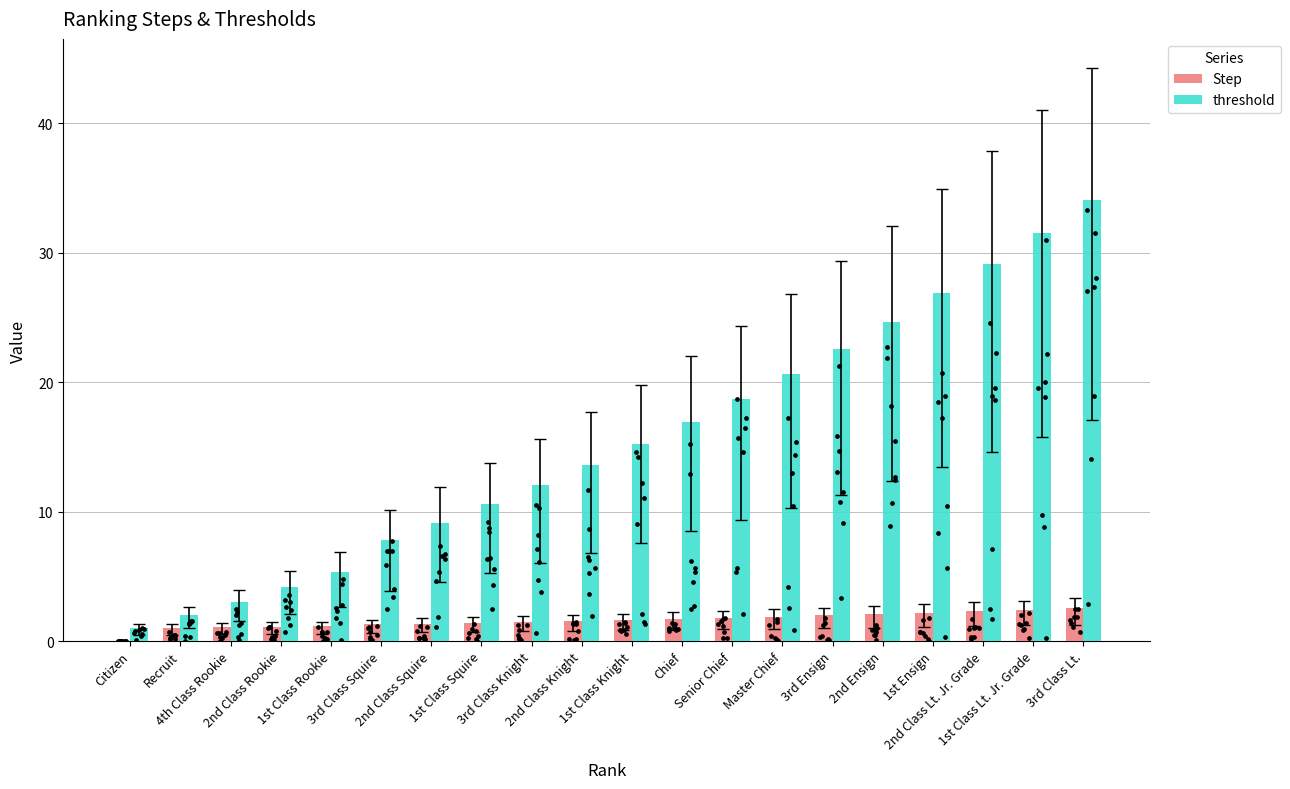

What is the total value across all series at 4th Class Rookie?

4.1